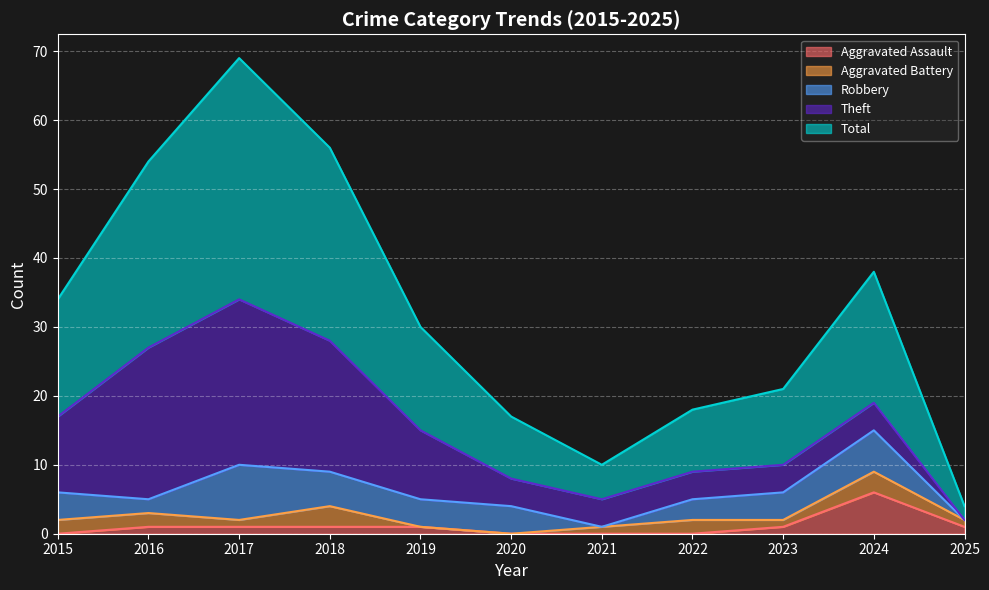

At which label does Robbery first exceed 4?

2017